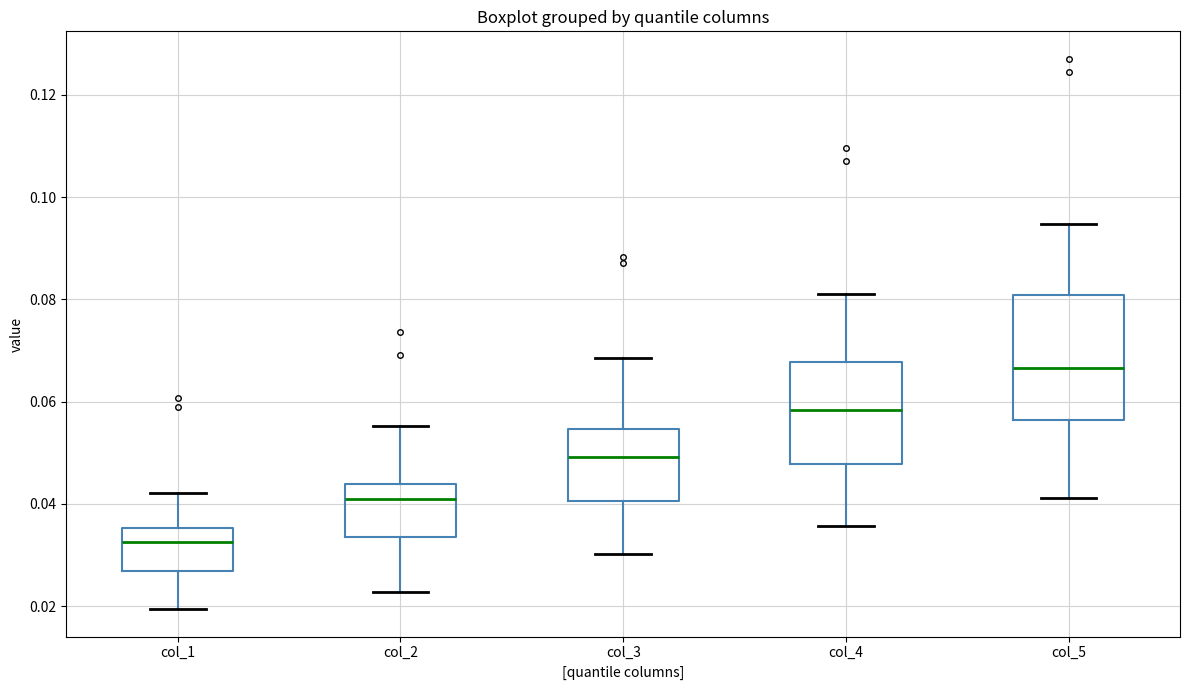

Where does the median line of the box for col_1 sit on the y-axis? The values are not printed on the chart, so give them approximately, as read against the axis.

0.032